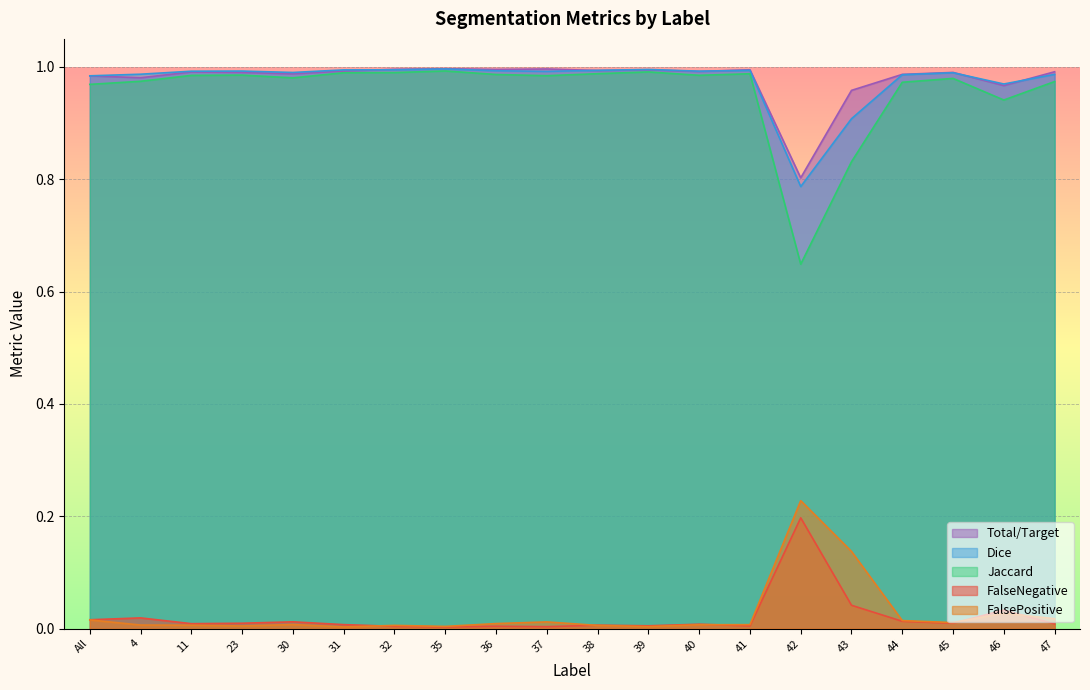

True or false: FalsePositive has a value of 0.0 at All.

True